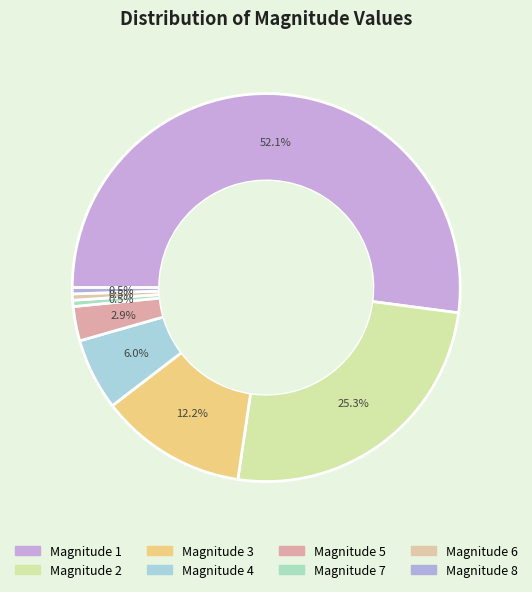

How many slices are in this pie chart?

8